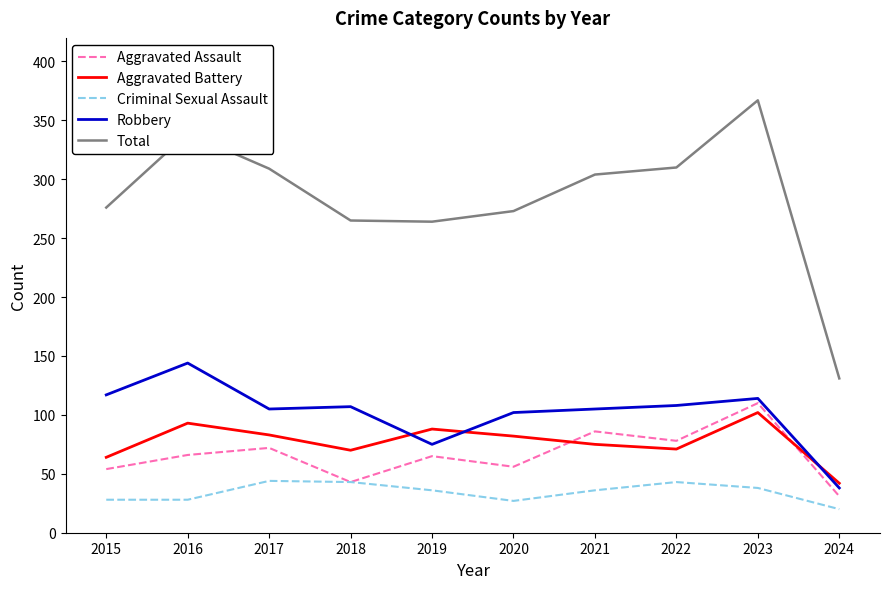

What is the sum of all Aggravated Battery values?

770